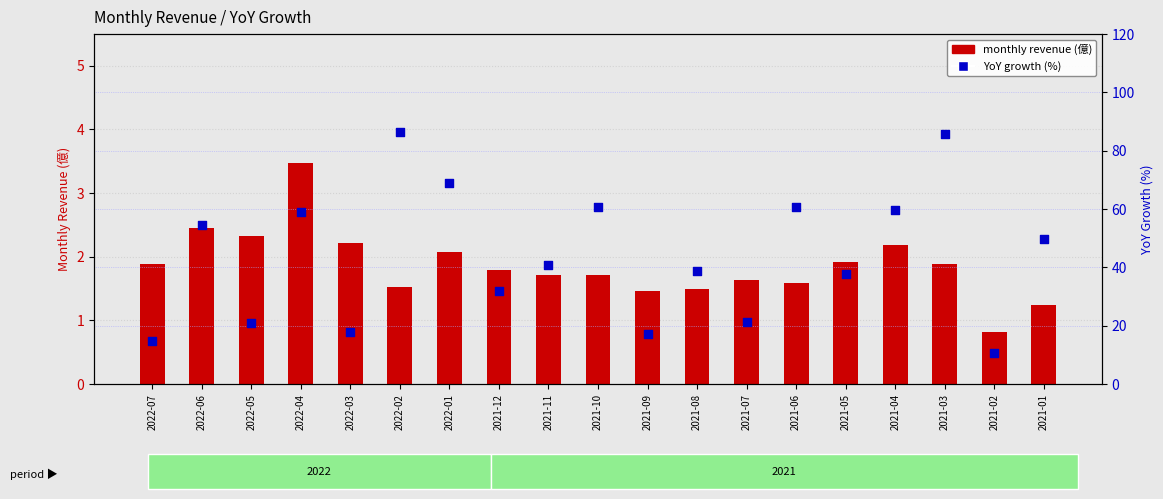

At how many categories does at least one series exceed 41?

9